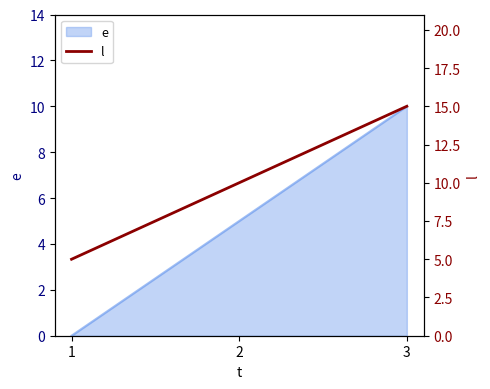

What is the value of the 2nd point from the left?

10